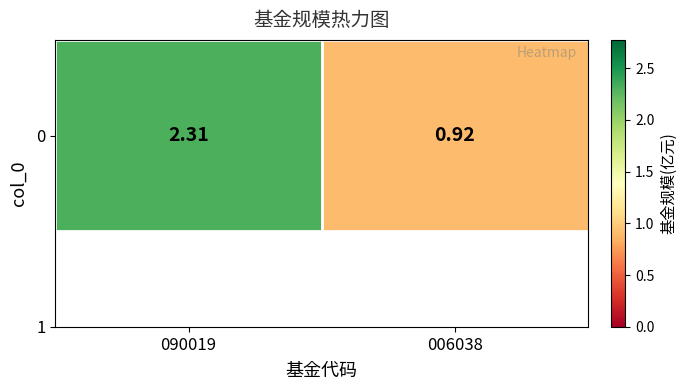

Where does the data first go above 2?

090019